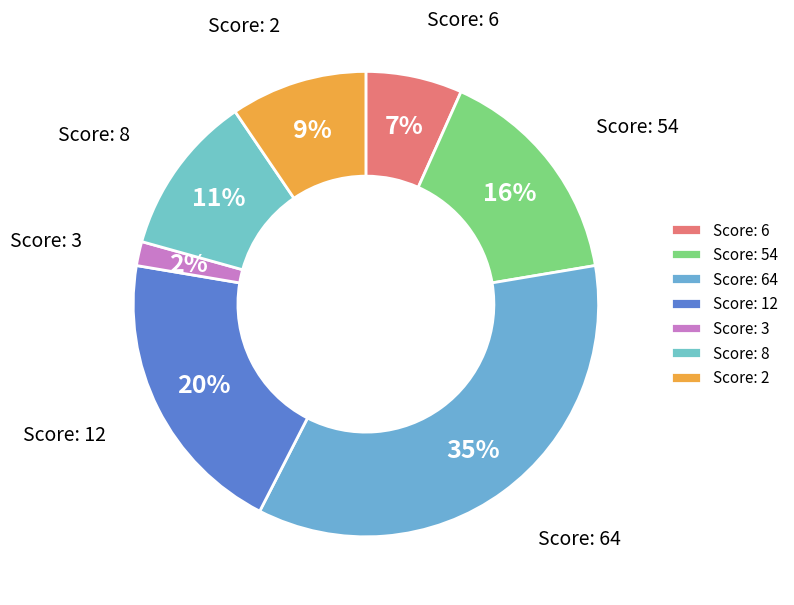

Is there a majority slice in this chart?

No